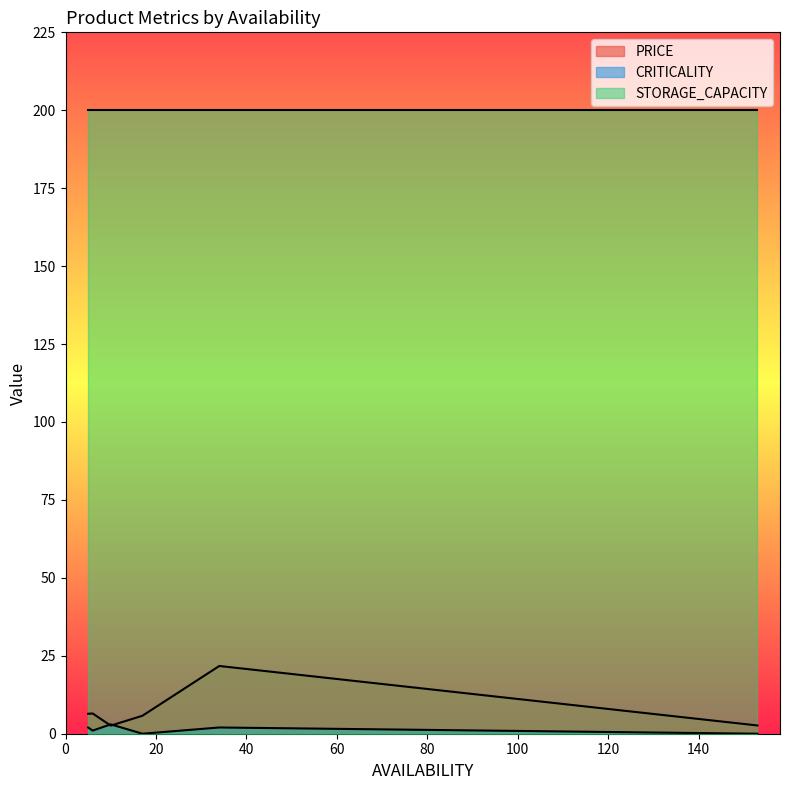

Which series has the largest total across all categories?

STORAGE_CAPACITY